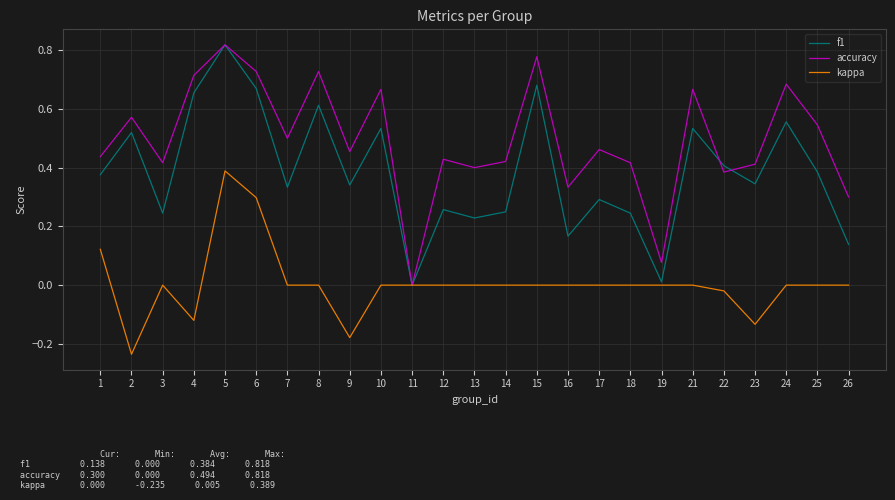

Between 1 and 3, which series saw the biggest shift?

f1